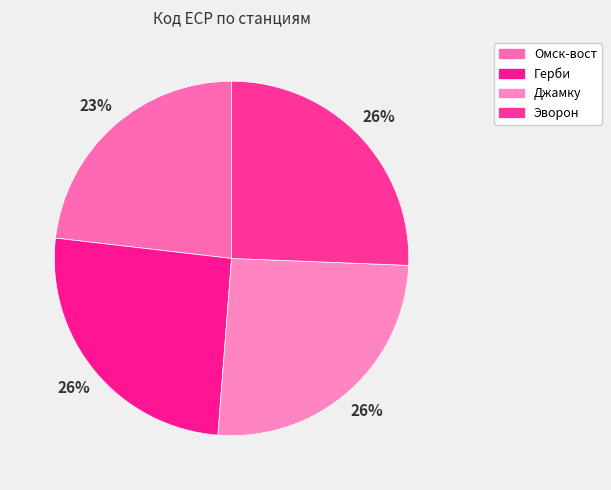

To the nearest percent, what is the difference between the Эворон and Омск-вост slice percentages?

2%